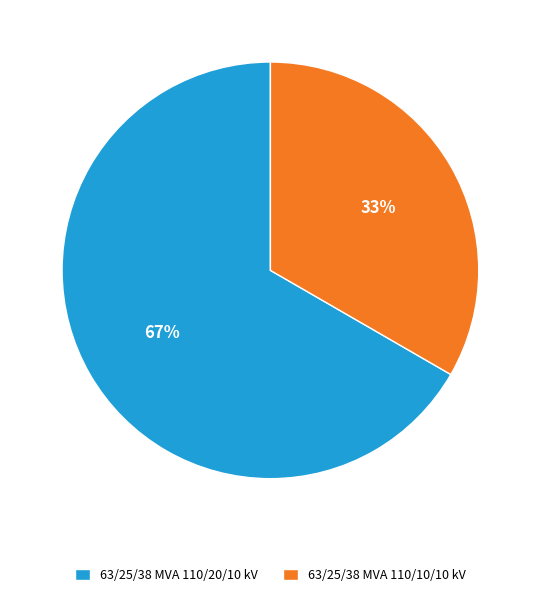

Which category has the biggest portion of the pie?

63/25/38 MVA 110/20/10 kV